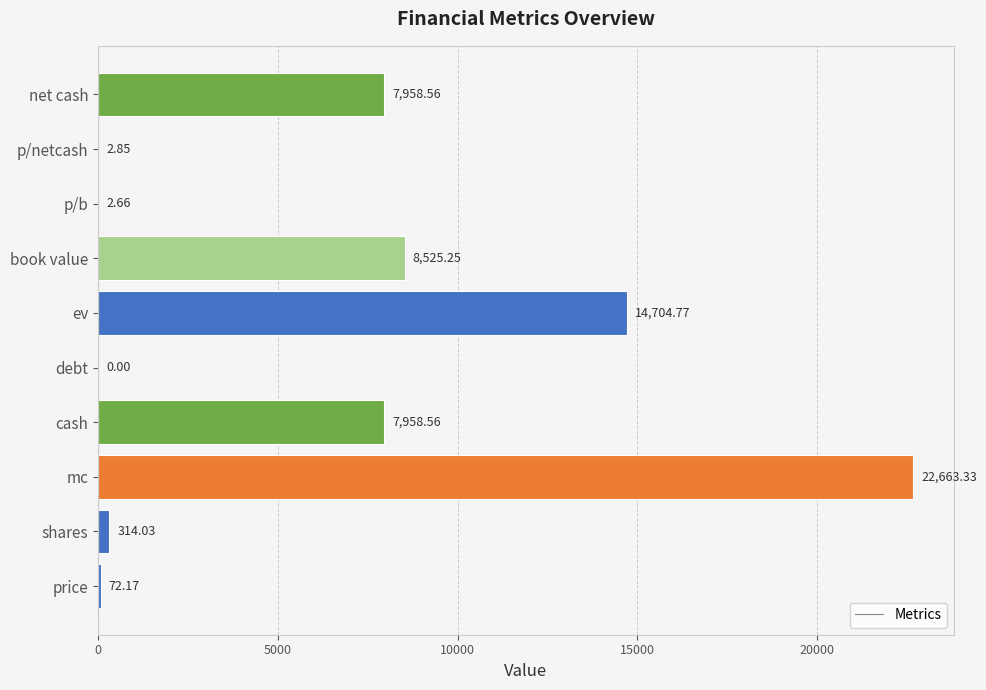

Between p/netcash and mc, which is larger?

mc